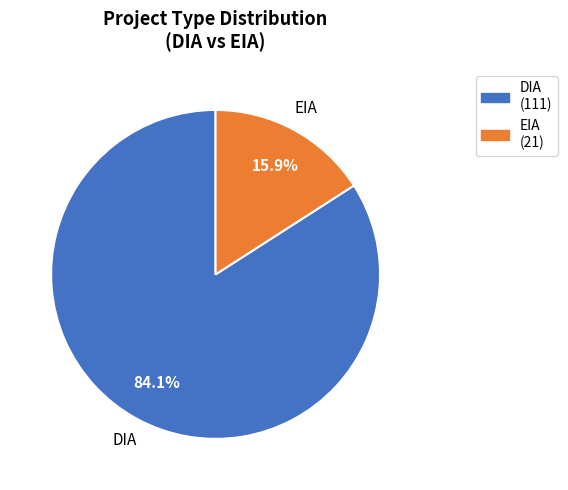

What is the majority slice?

DIA